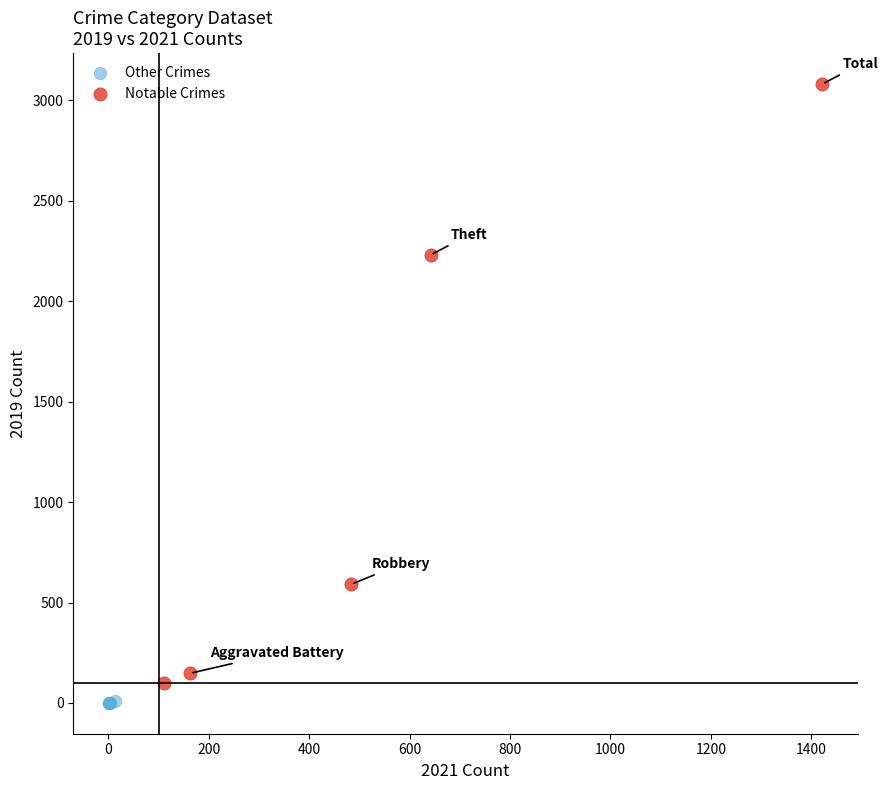

What are all the series names shown in the legend?

Other Crimes, Notable Crimes